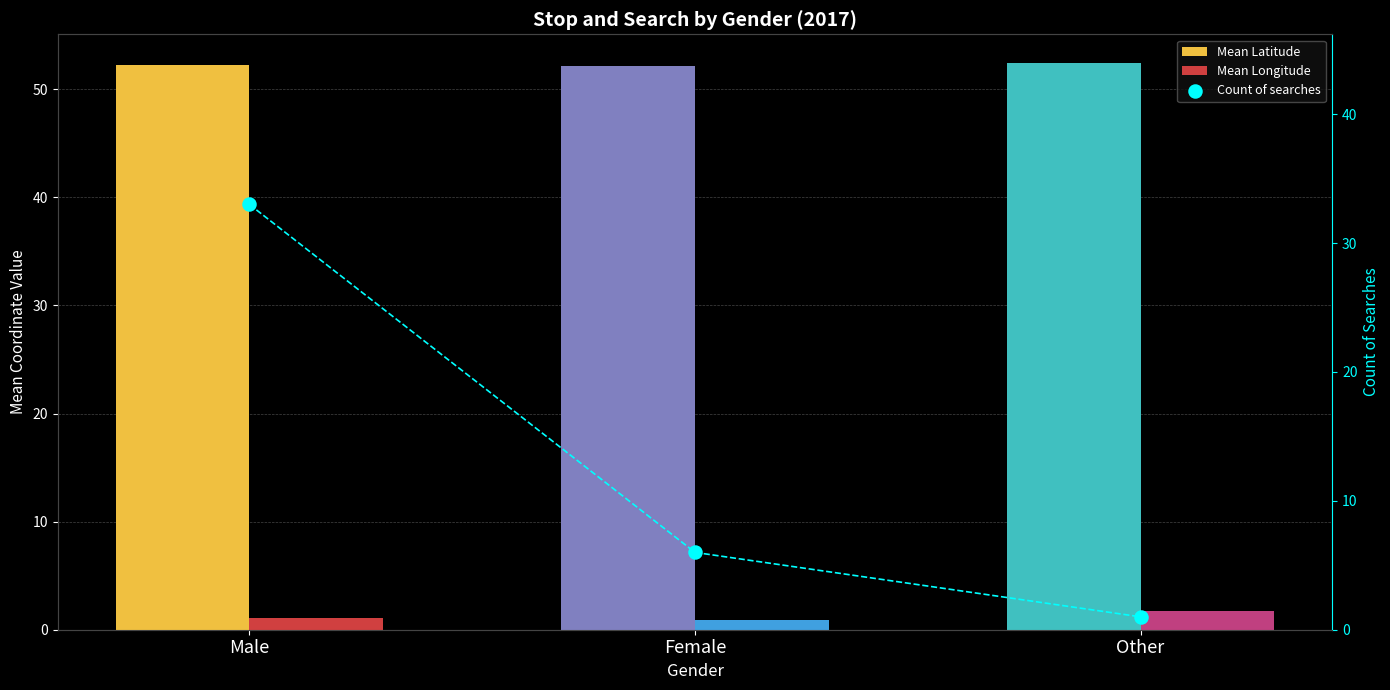

What is the total value across all series at Female?

59.1